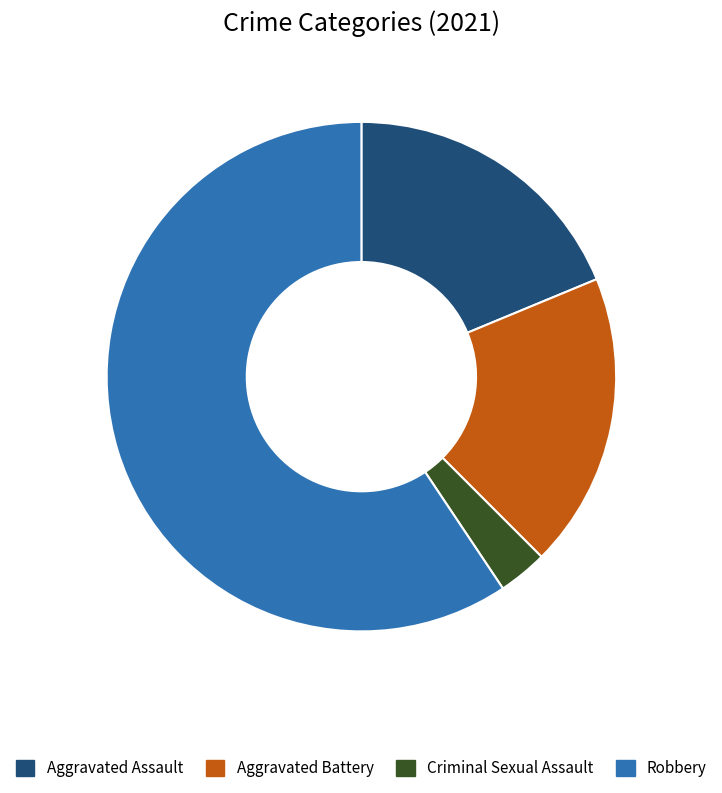

What is the ratio of the value at Criminal Sexual Assault to the value at Robbery?

0.1